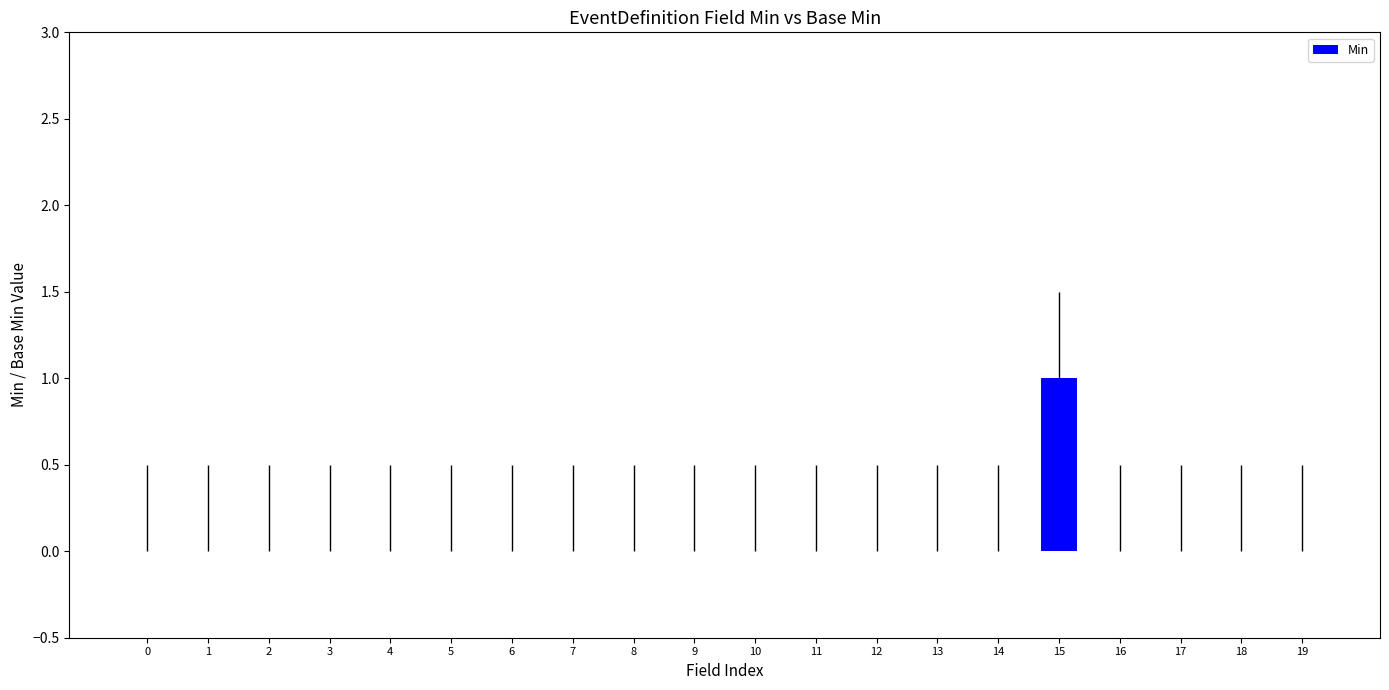

True or false: the data shows 0 at 14.

True